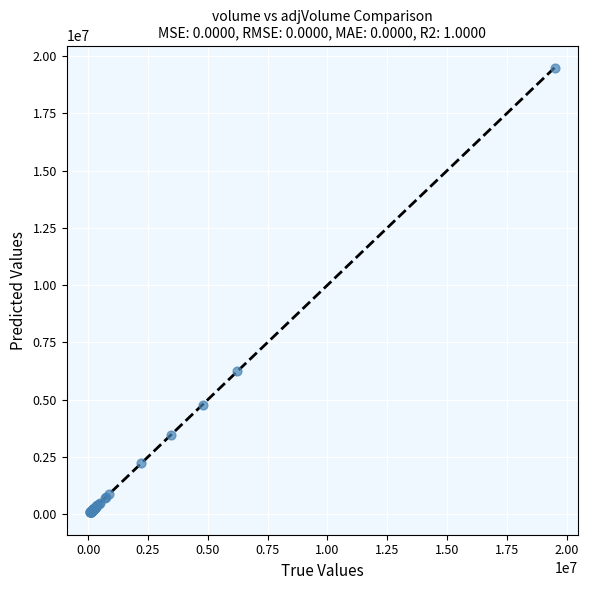

What Y value in the scatter plot is closest to 9779301?

6238500